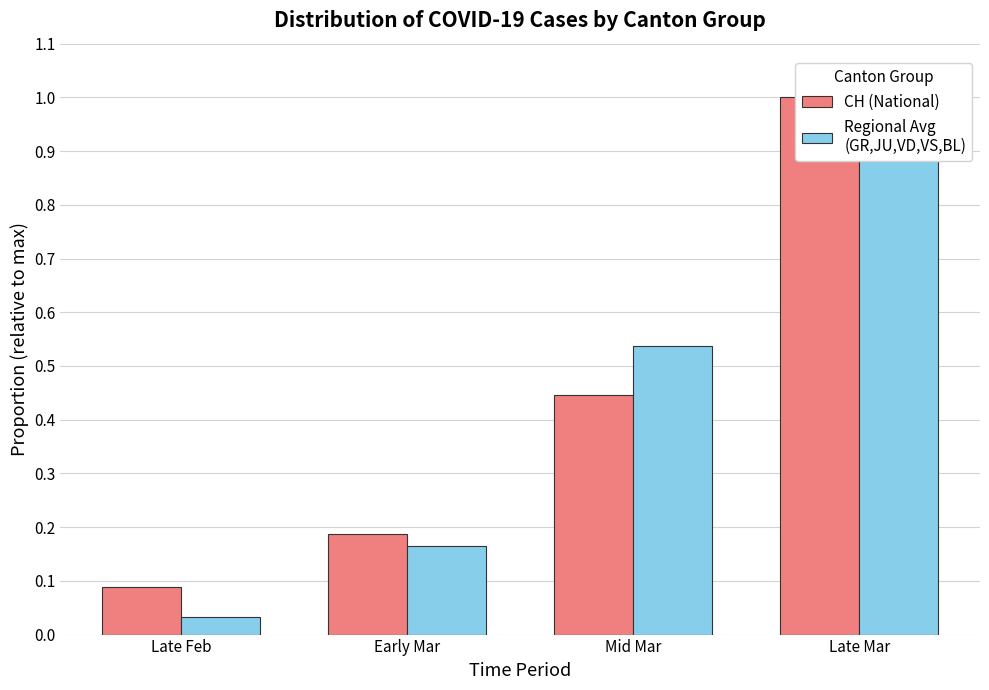

At which category is the sum across all series the highest?

Late Mar